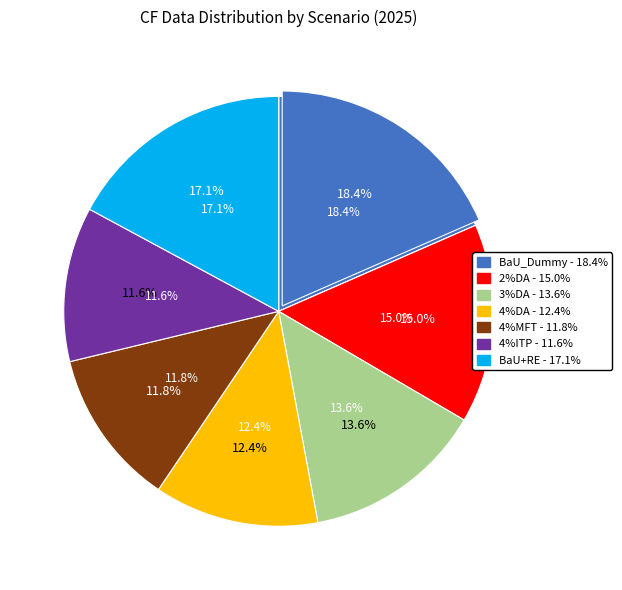

Rank the categories by value from lowest to highest.

4%ITP, 4%MFT, 4%DA, 3%DA, 2%DA, BaU+RE, BaU_Dummy